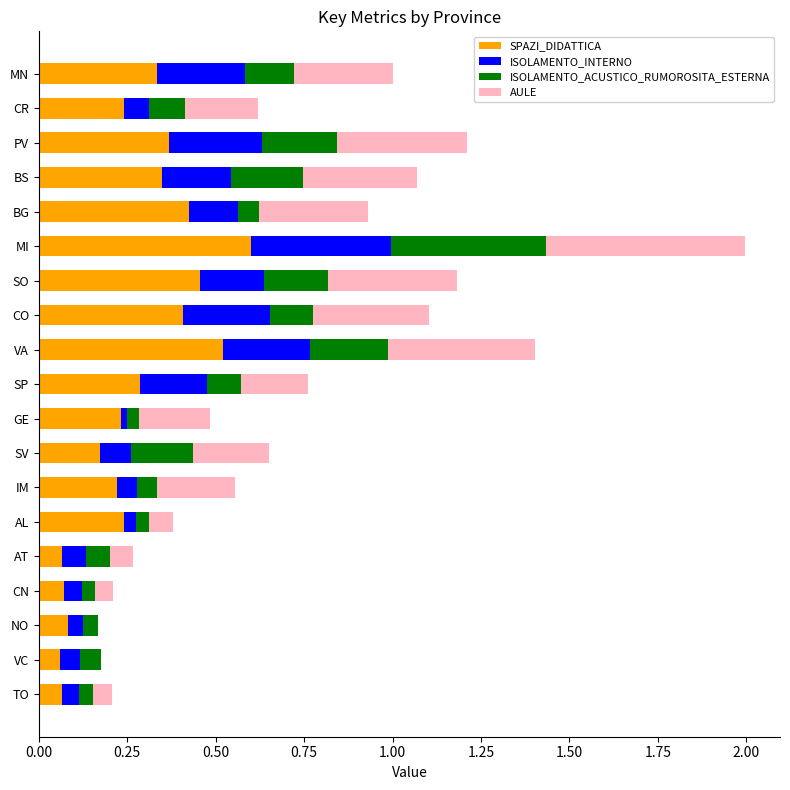

The SPAZI_DIDATTICA series shows 0.2 at GE. True or false?

True